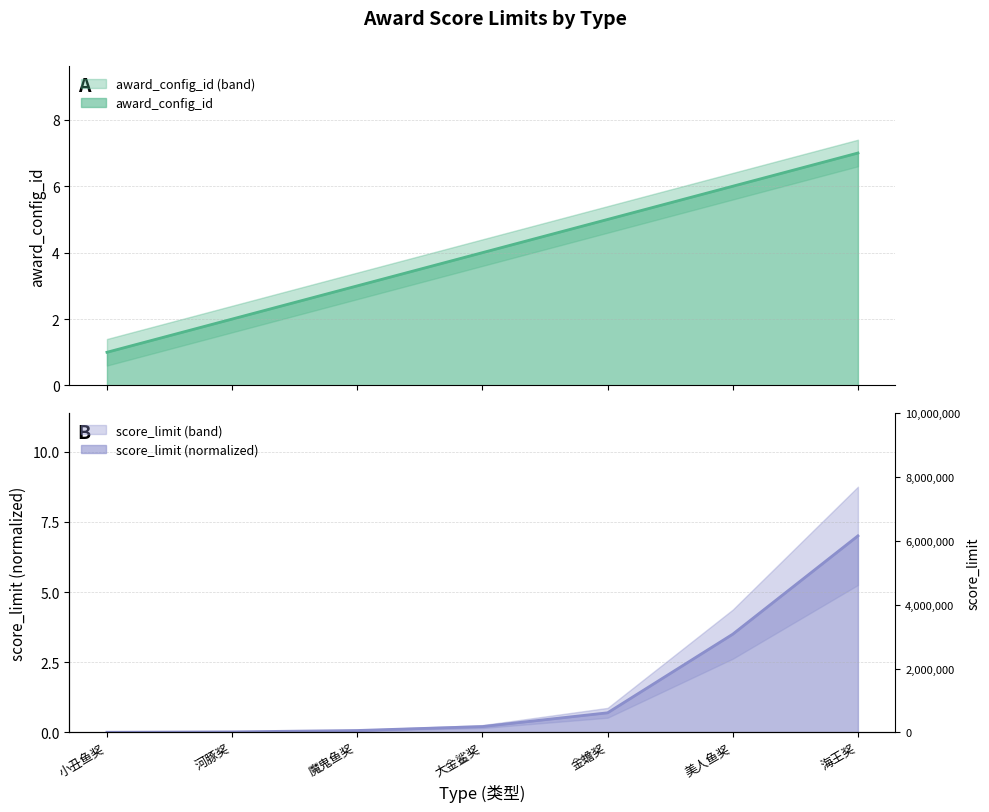

What is the highest value of the award_config_id series?

7